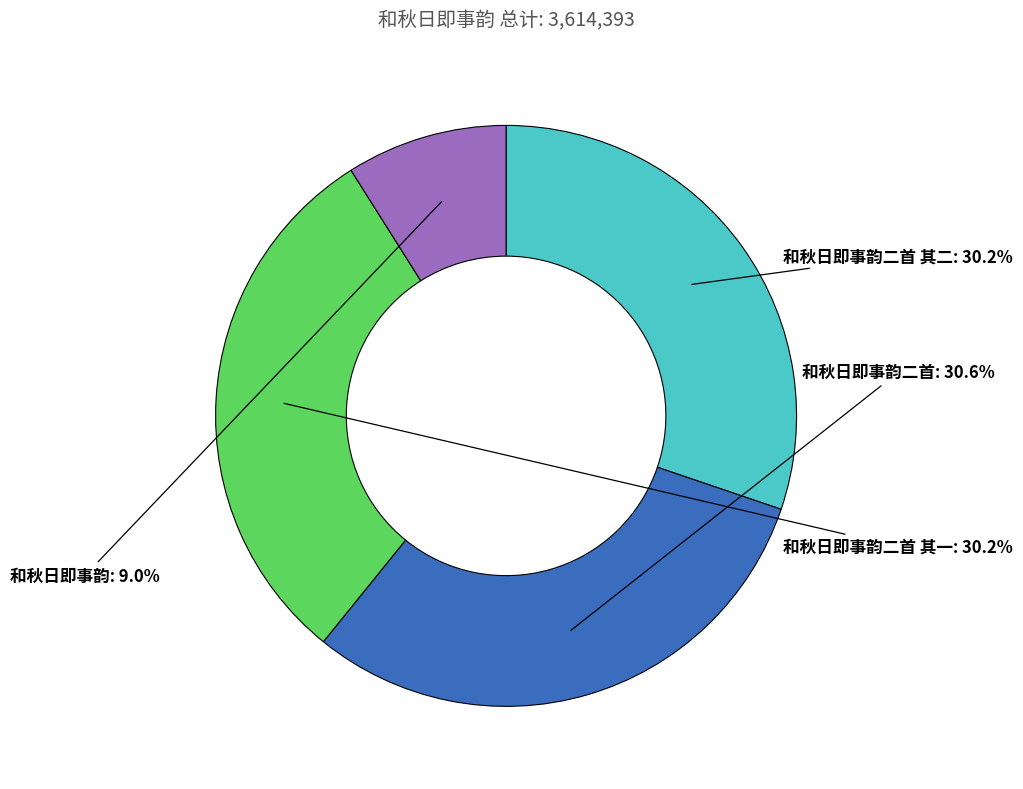

What percentage is the 和秋日即事韵 slice, to the nearest percent?

9%